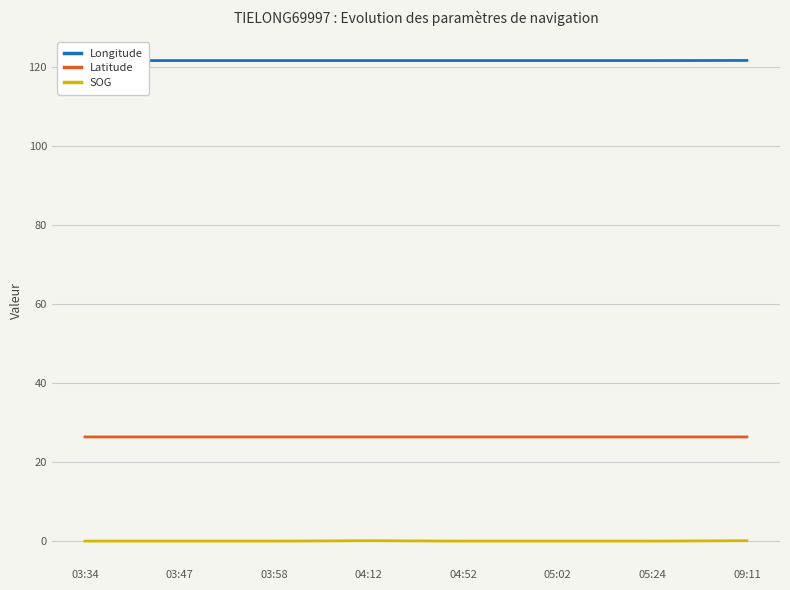

What is the total value across all series at 03:58?

148.0